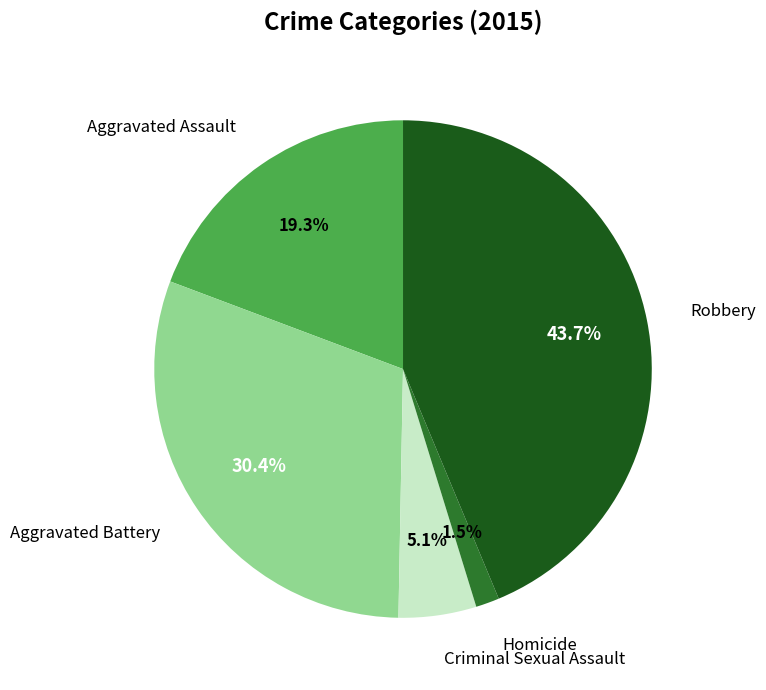

Does any single category account for the majority?

No